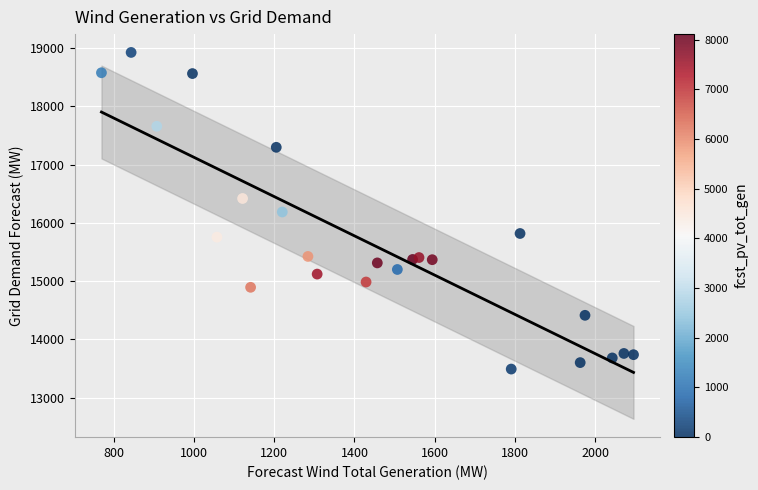

What is the range of X values (max minus min)?

1327